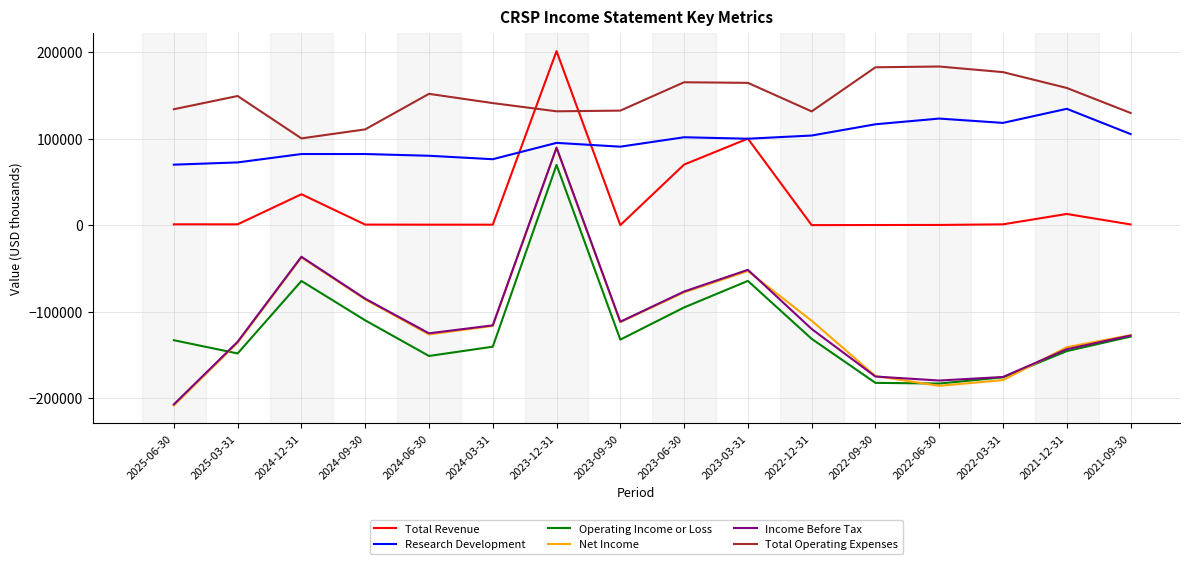

What is the sum of the Income Before Tax values at 2022-09-30 and 2022-06-30?

-354800